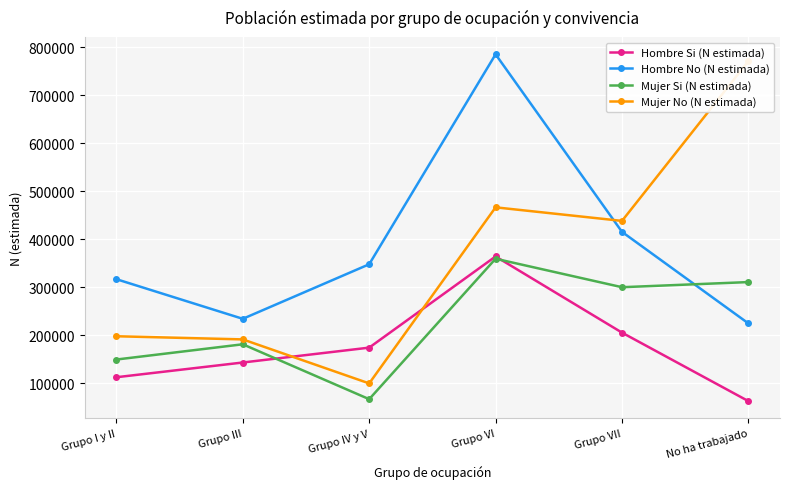

Which series has the widest spread of values?

Mujer No (N estimada)